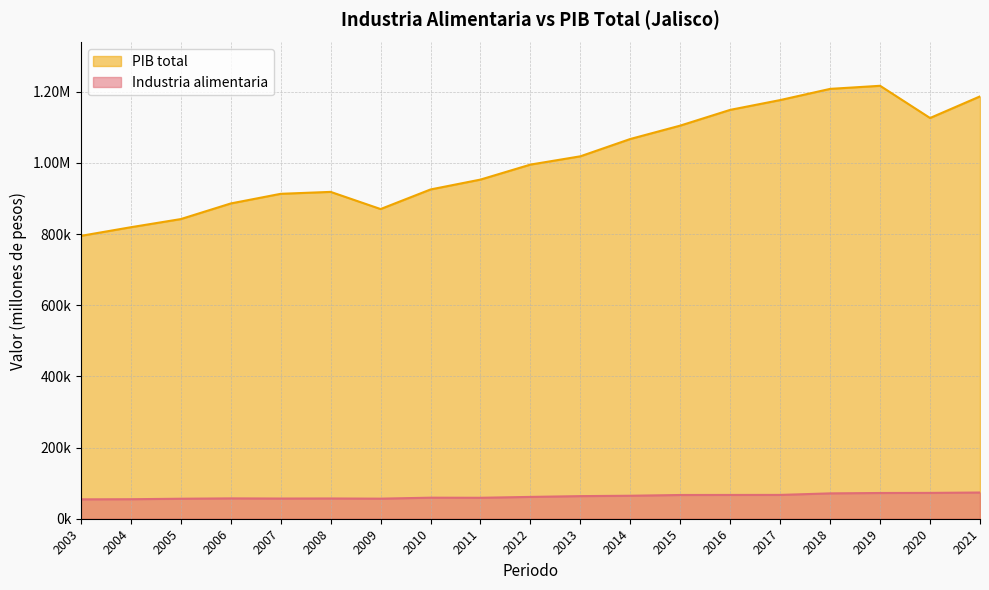

Between 2012 and 2018, which series saw the biggest shift?

PIB total